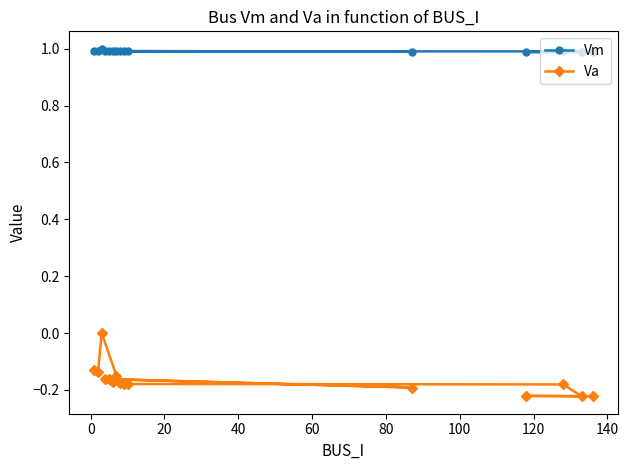

Which series has the largest range (max minus min)?

Va